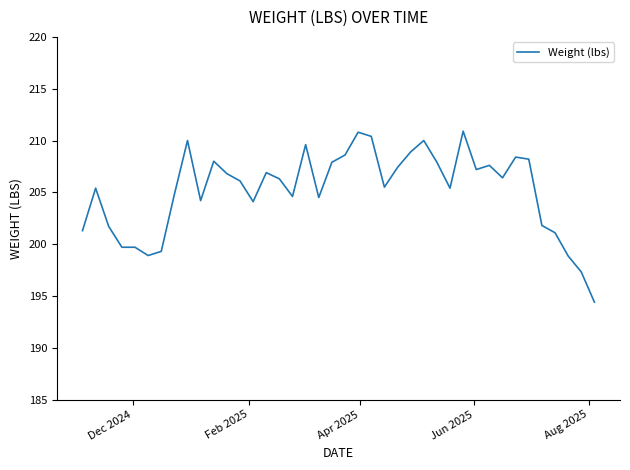

What is the difference between the maximum and minimum values?

16.5